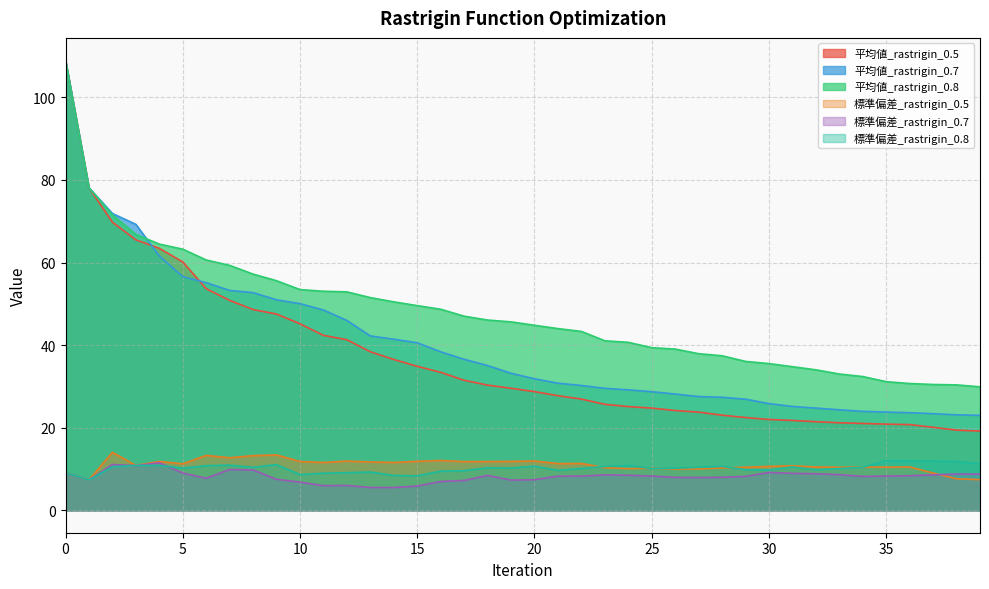

How many interior local valleys does the 標準偏差_rastrigin_0.5 series have?

12